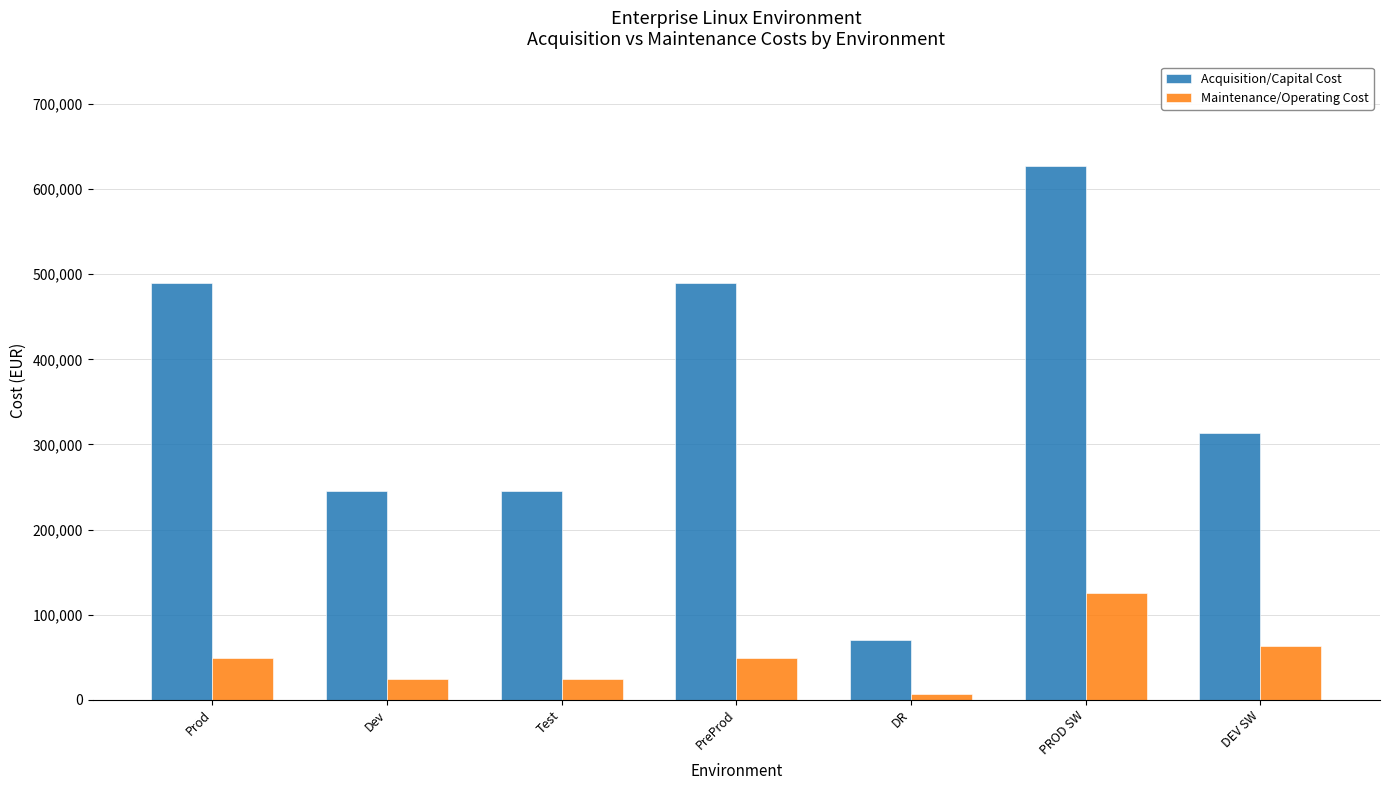

How many distinct data groups are displayed?

2